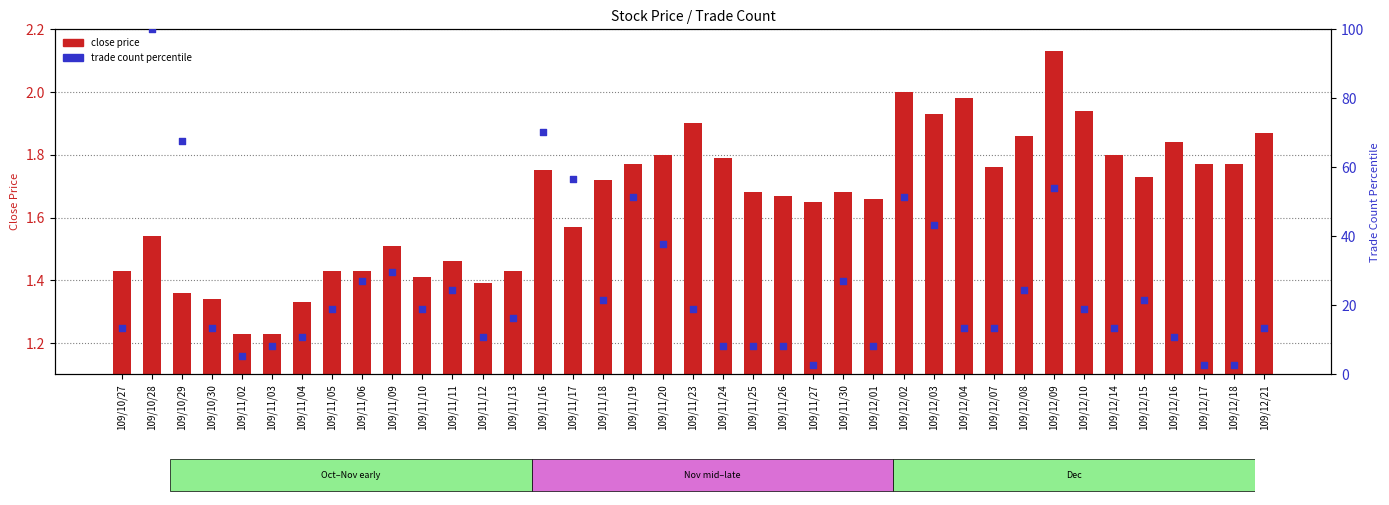

At how many categories does at least one series exceed 51?

7